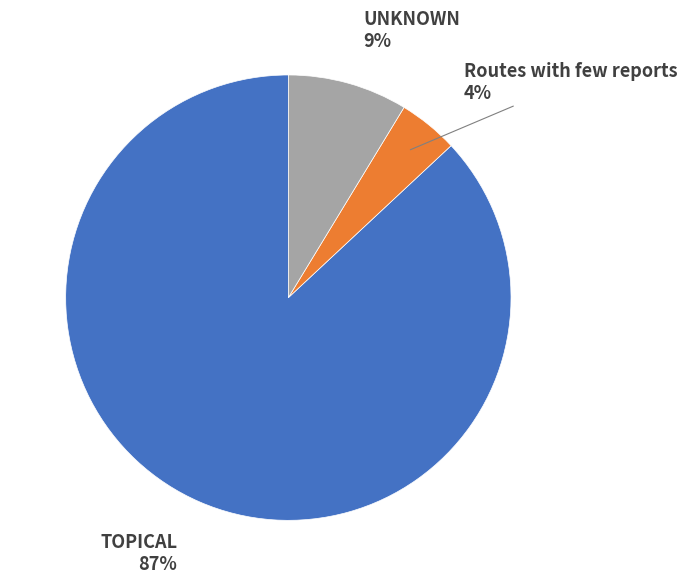

Is there any slice that represents more than half of the pie?

Yes